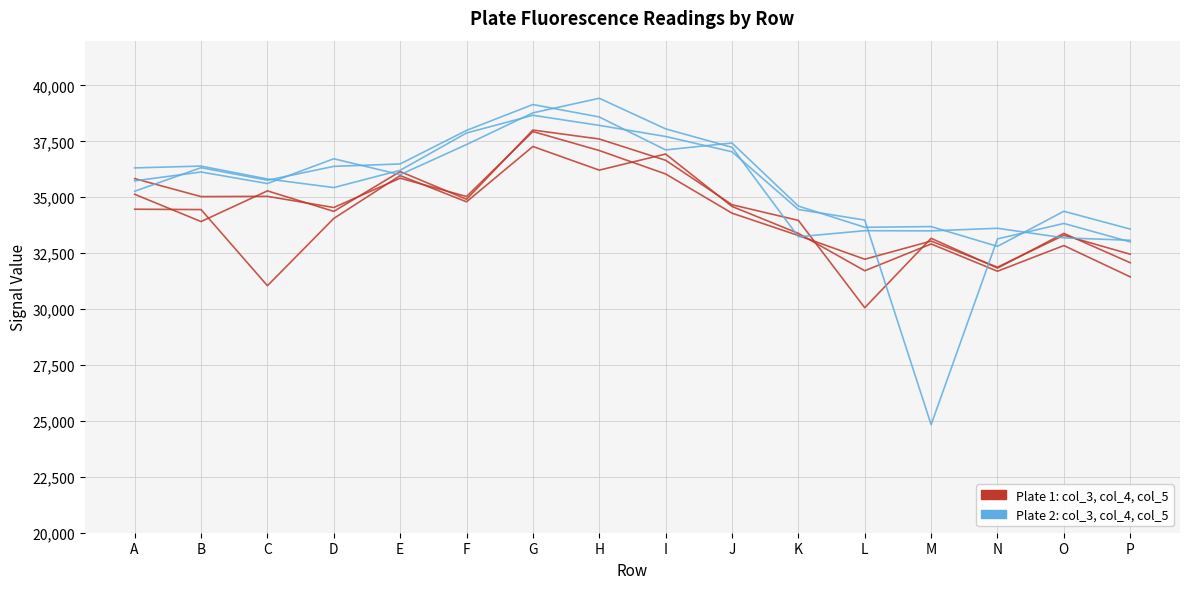

At which category does the chart reach its minimum across all series?

M